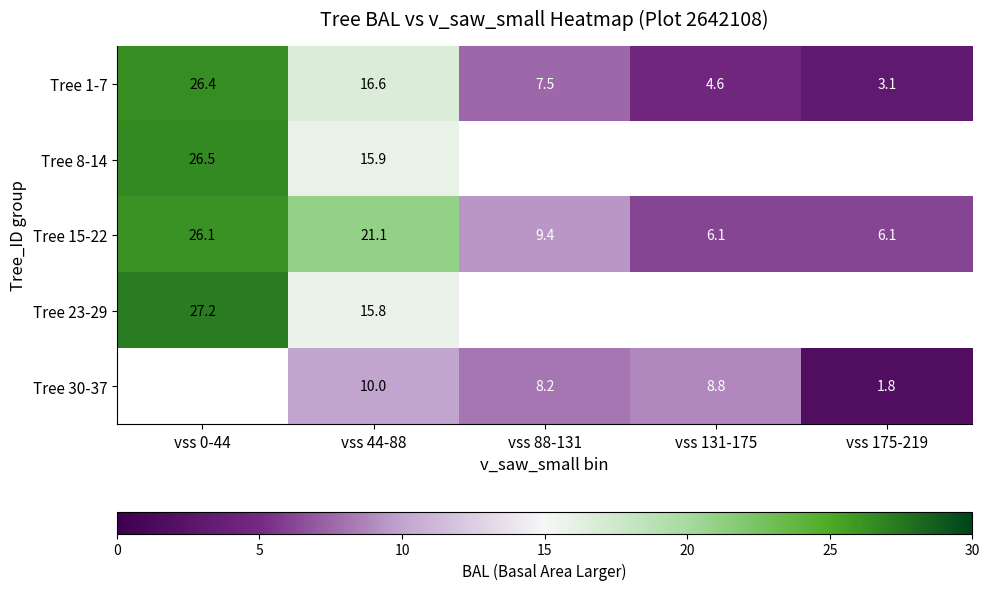

Which category has the highest value in the Tree 1-7 series?

vss 0-44